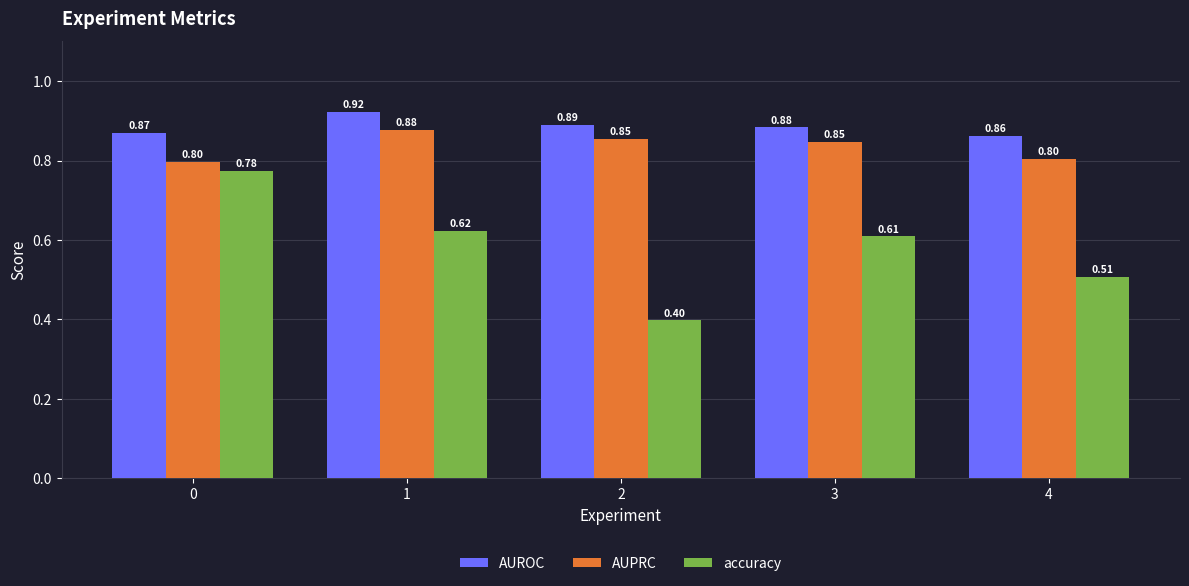

Is the value of AUROC at 4 greater than the value of AUPRC at 3?

Yes